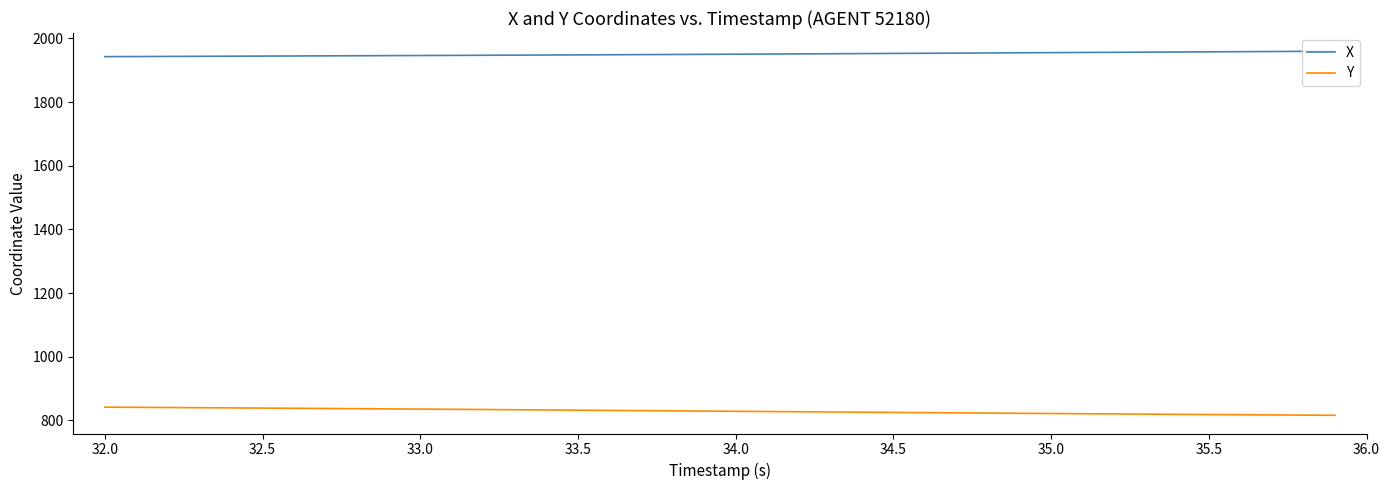

What is the smallest value displayed?

815.8